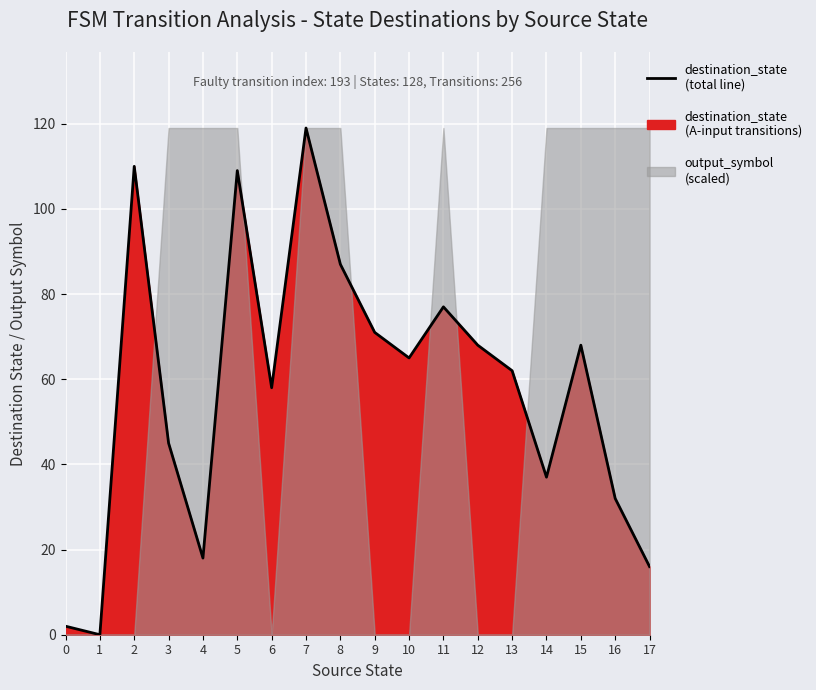

How many data points are above 65?

8